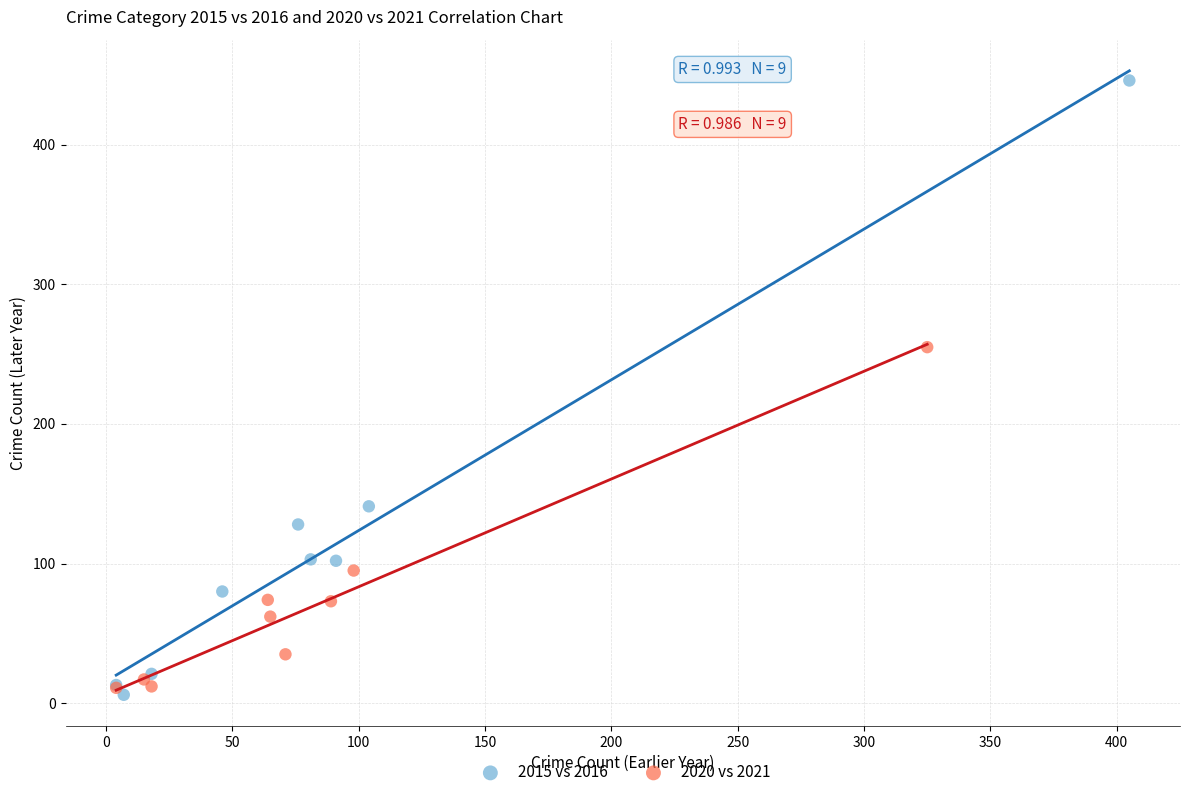

Which series has the widest spread of Y values?

2015 vs 2016